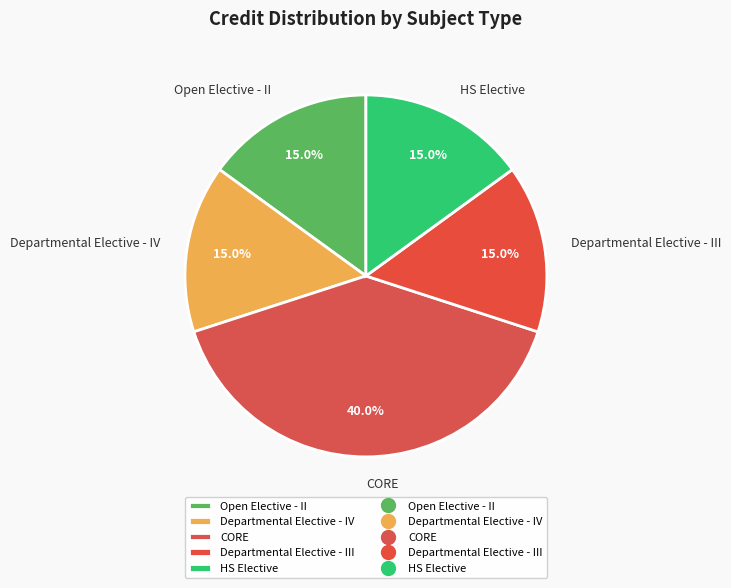

What percentage do Open Elective - II and HS Elective together represent?

30.0%